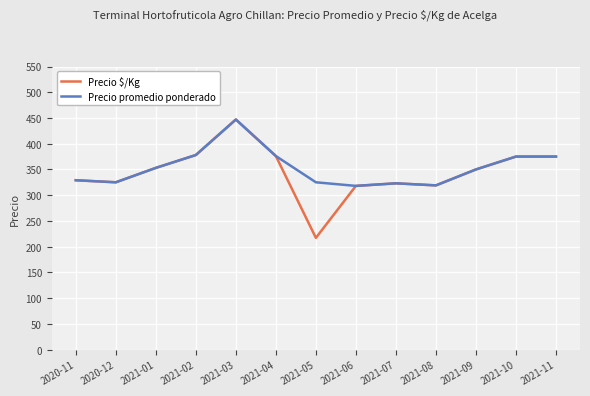

What is the value of the Precio $/Kg point at the 9th from the left?

323